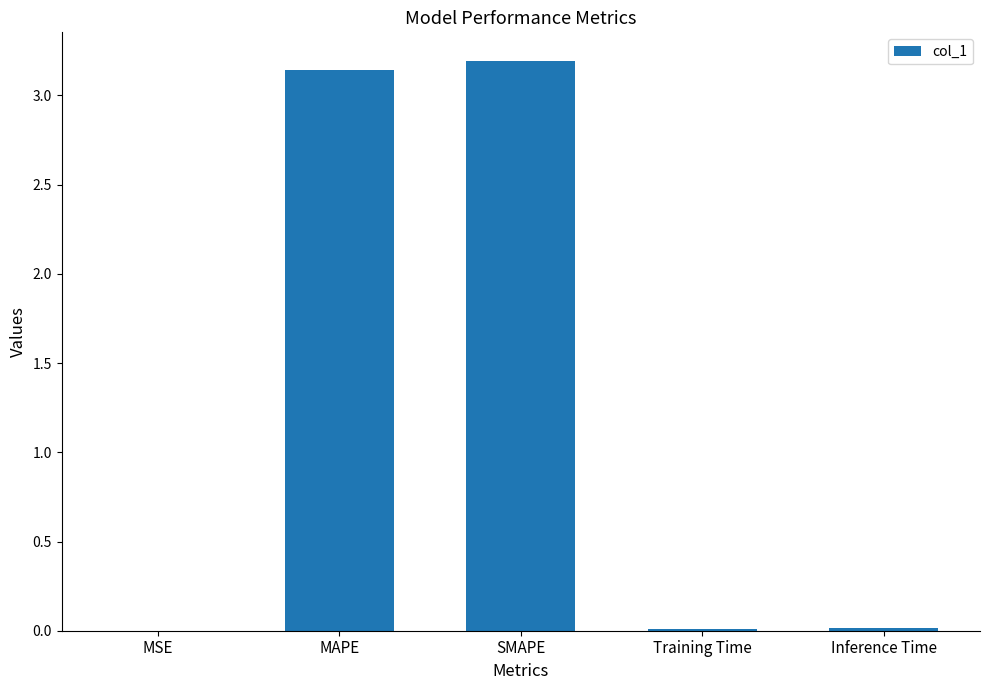

Is it true that the value at Inference Time is 0.0?

True